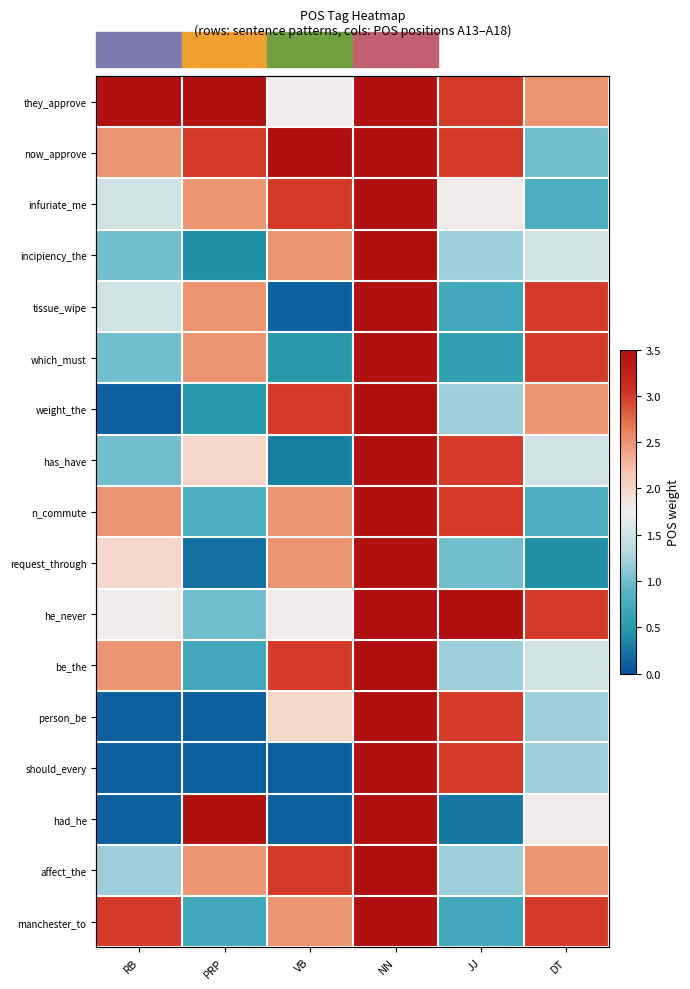

What is the sum of the manchester_to values at JJ and PRP?

1.4